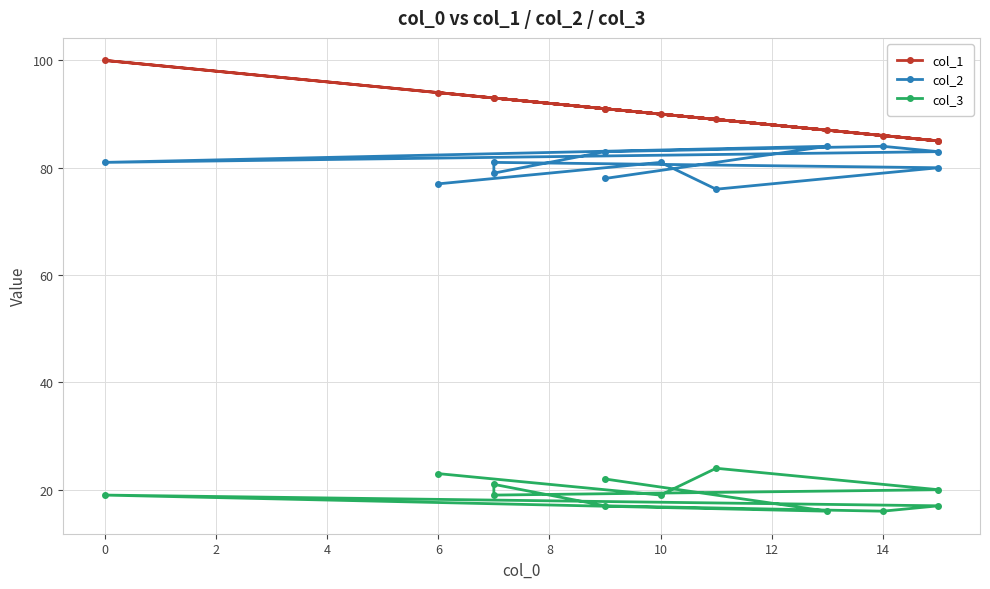

Reading left to right, what are all the values shown in this chart?

col_1: 94	90	89	85	93	93	91	86	85	100	87	91
col_2: 77	81	76	80	81	79	83	84	83	81	84	78
col_3: 23	19	24	20	19	21	17	16	17	19	16	22